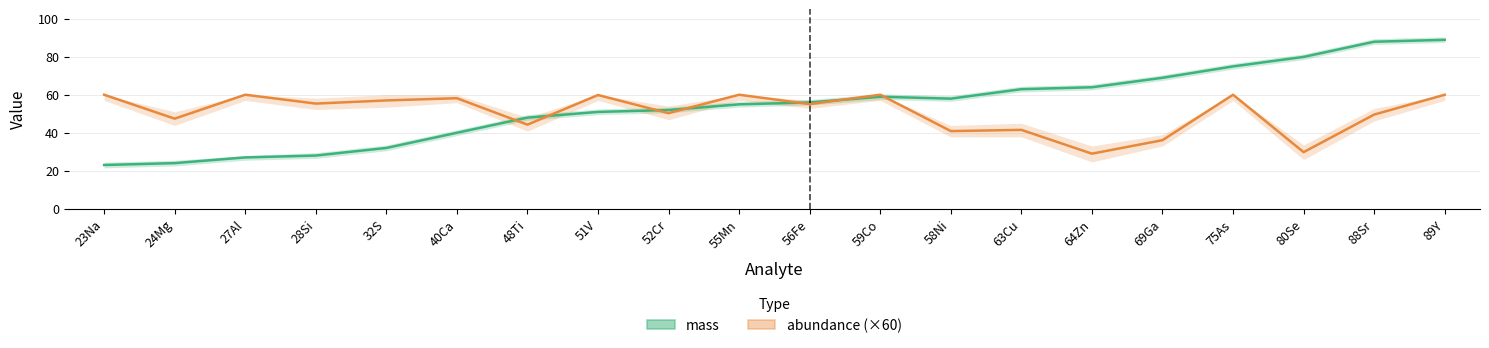

Which has a higher value, 52Cr or 63Cu?

63Cu